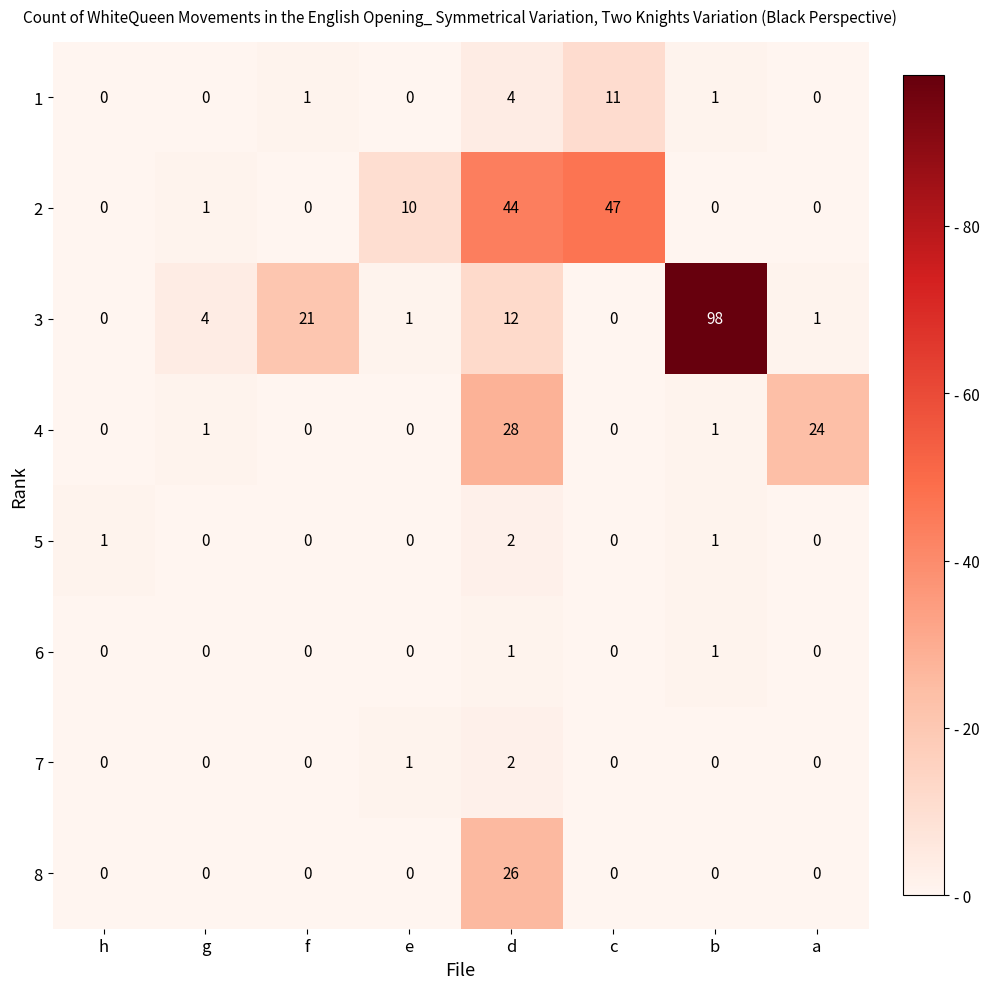

What is the sum of all 1 values?

17